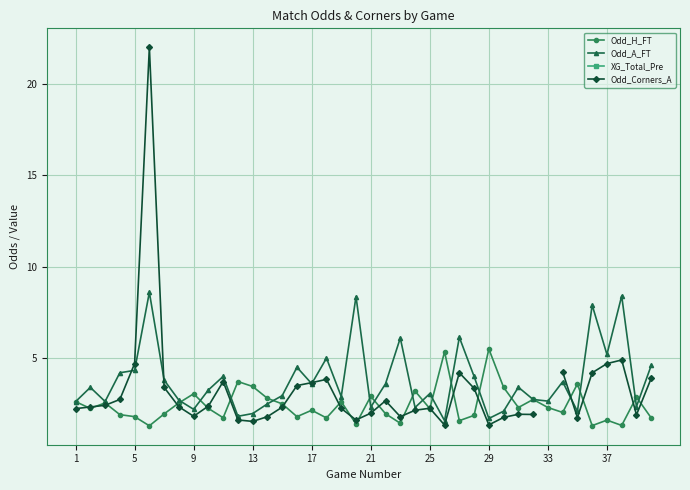

What is the maximum value for Odd_A_FT?

8.6